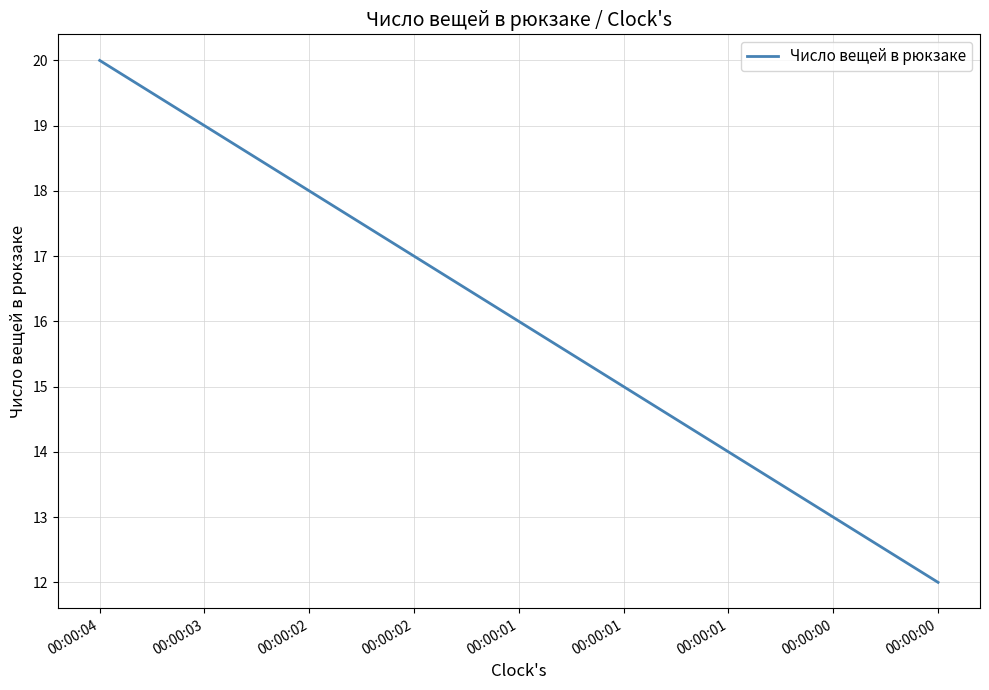

What is the smallest value displayed?

12